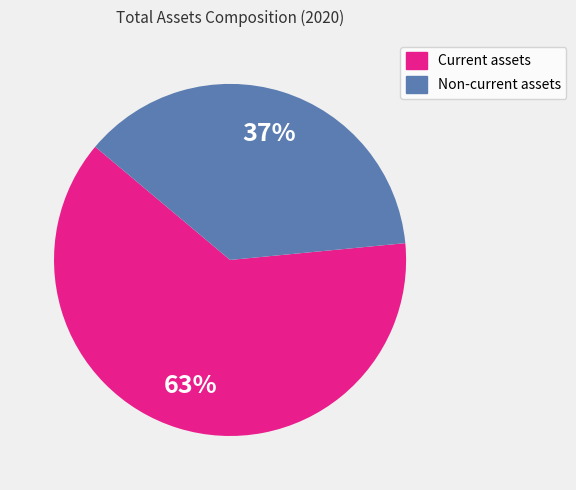

Is it true that Non-current assets is 28% of the pie?

False